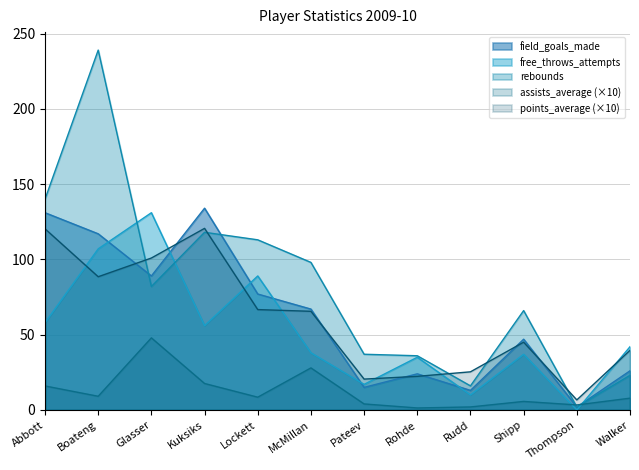

How many values in the rebounds series are below 82?

6